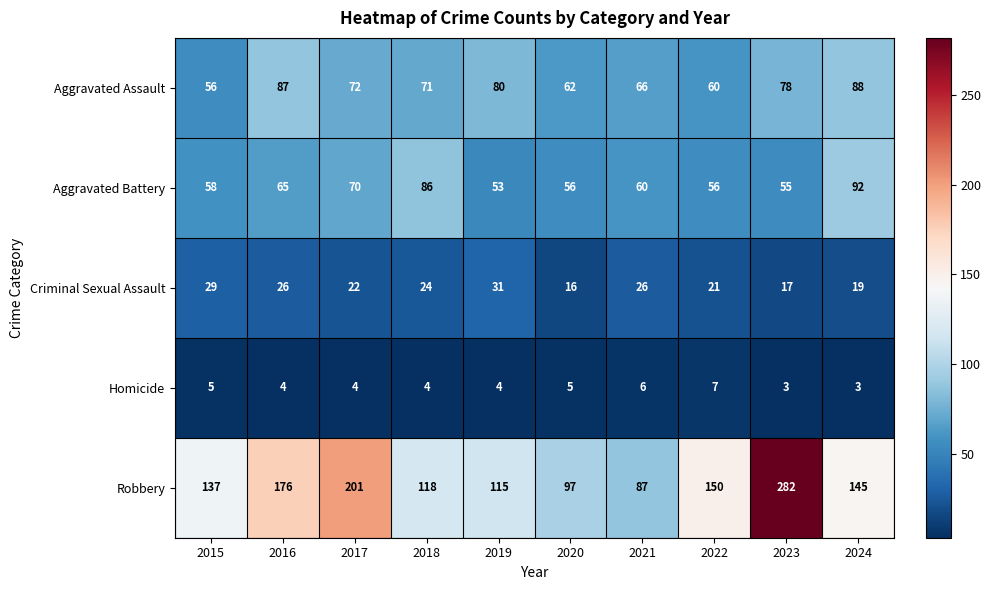

Which series has the largest total across all categories?

Robbery